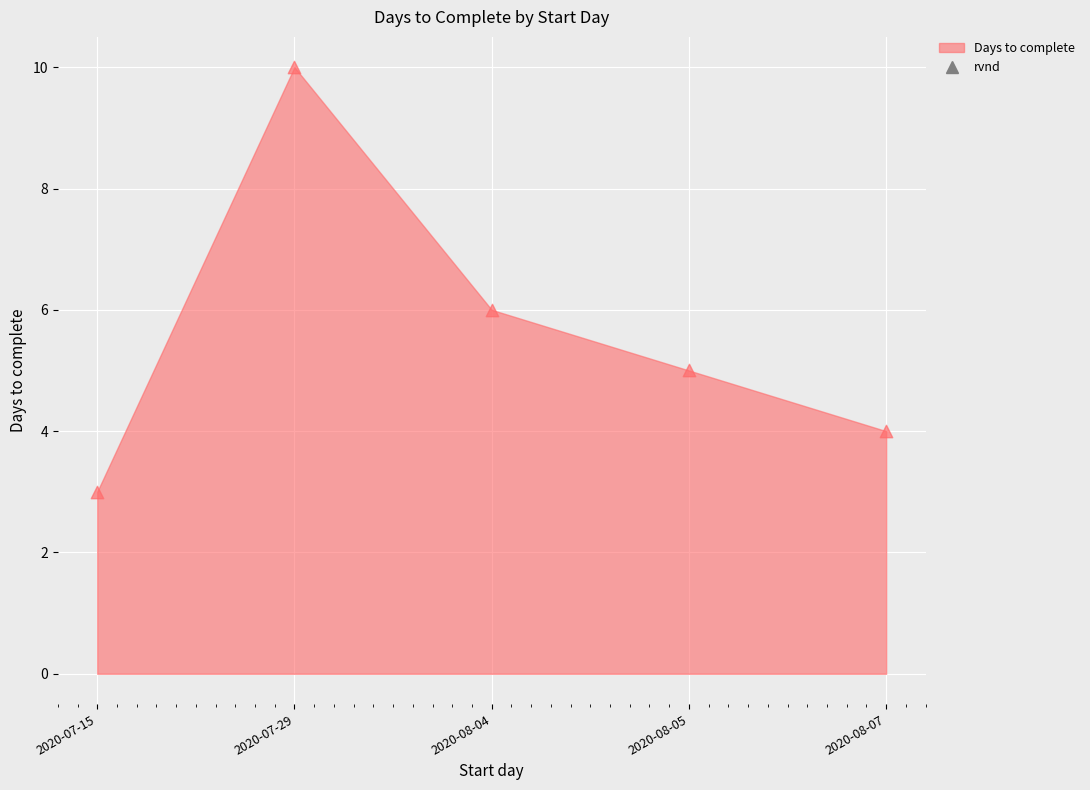

What is the average Y value?

6